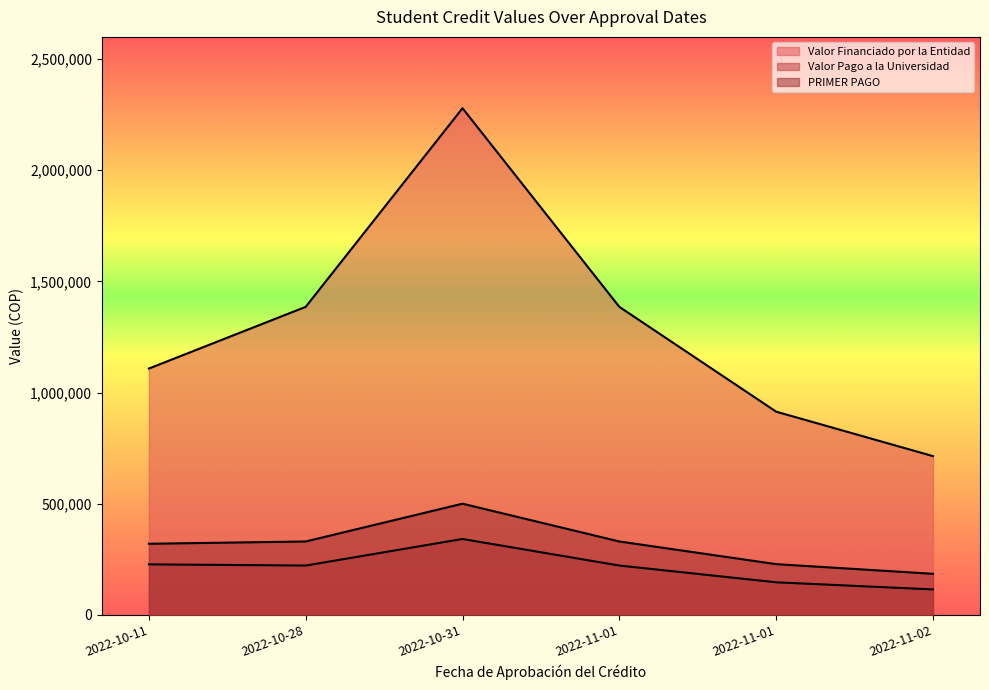

Is it true that PRIMER PAGO equals 228000 at 2022-11-01?

True